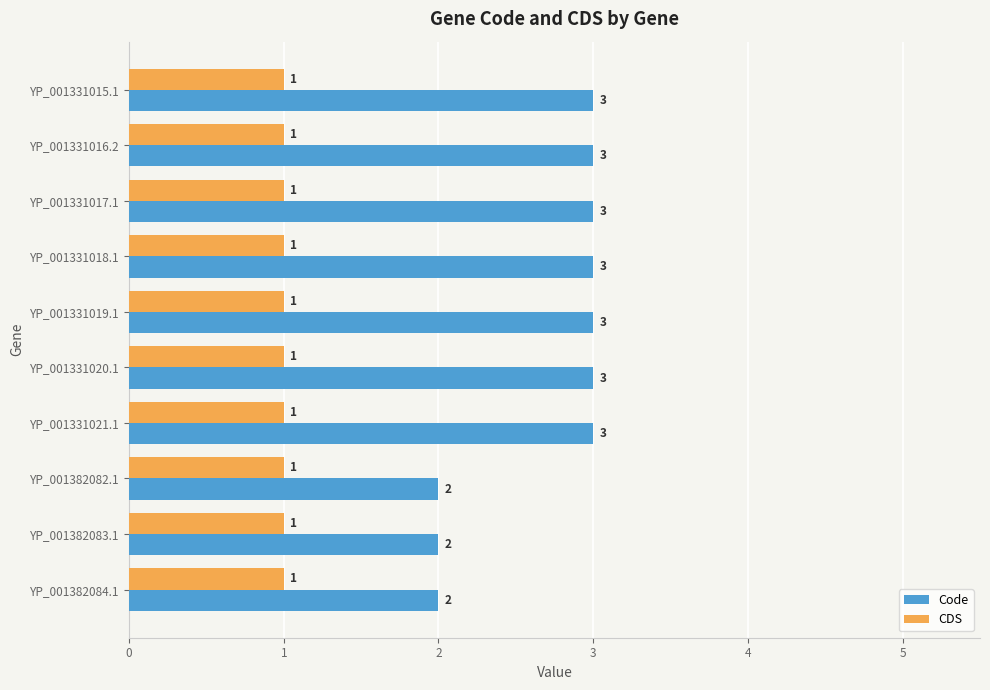

At how many categories does at least one series exceed 1?

10